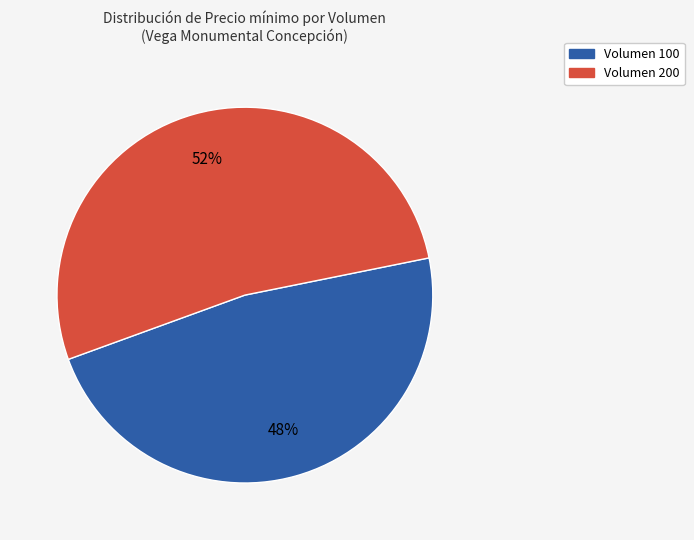

How many segments does this pie chart have?

2